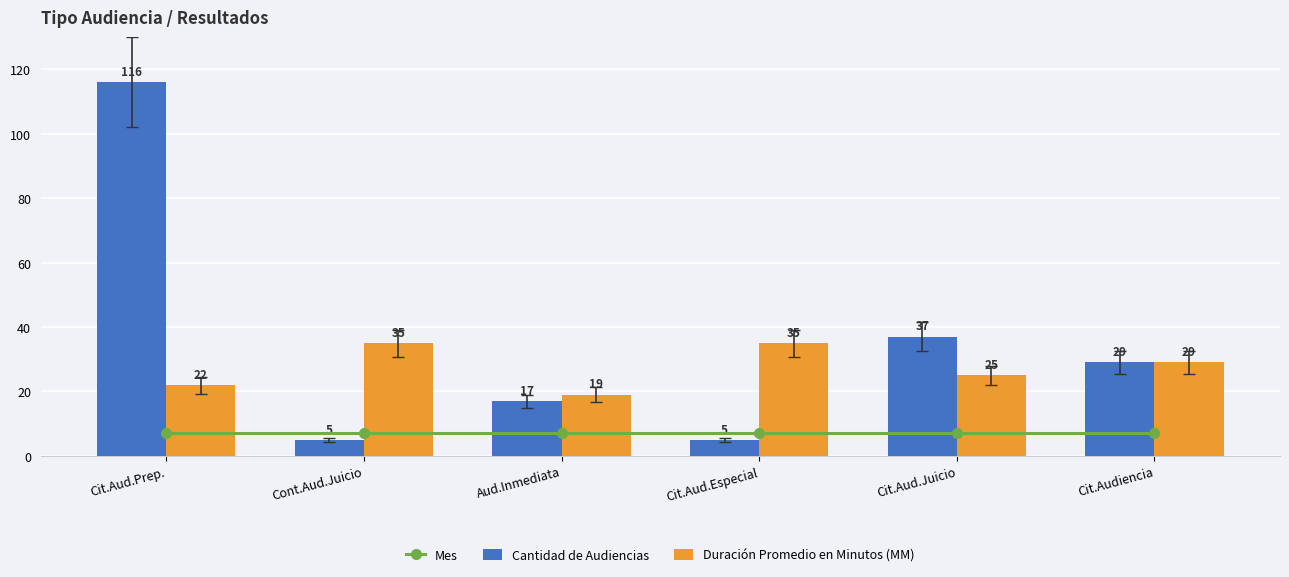

Reading left to right, extract all data points from this chart.

Mes: Cit.Aud.Prep.=7	Cont.Aud.Juicio=7	Aud.Inmediata=7	Cit.Aud.Especial=7	Cit.Aud.Juicio=7	Cit.Audiencia=7
Cantidad de Audiencias: Cit.Aud.Prep.=116	Cont.Aud.Juicio=5	Aud.Inmediata=17	Cit.Aud.Especial=5	Cit.Aud.Juicio=37	Cit.Audiencia=29
Duración Promedio en Minutos (MM): Cit.Aud.Prep.=22	Cont.Aud.Juicio=35	Aud.Inmediata=19	Cit.Aud.Especial=35	Cit.Aud.Juicio=25	Cit.Audiencia=29